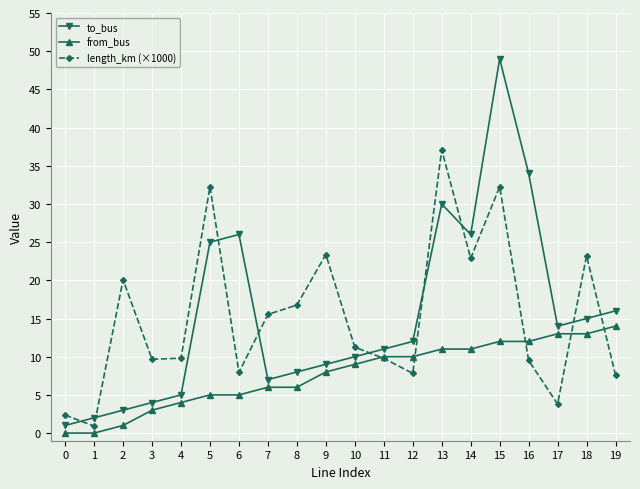

True or false: from_bus has a value of 12.0 at 15.

True